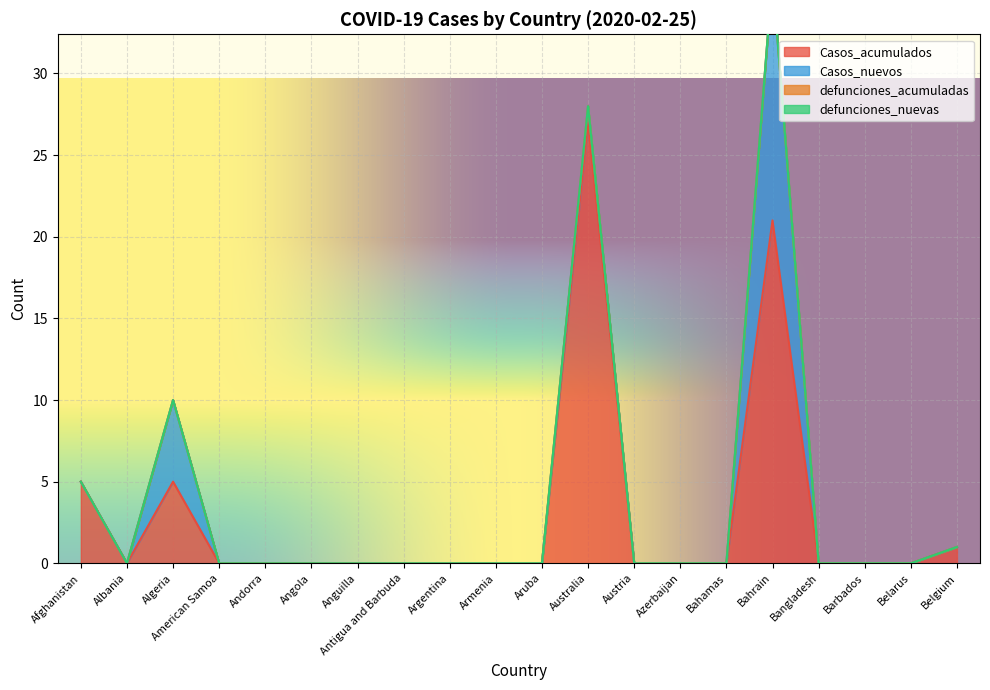

List the series in order of their peak value, highest first.

Casos_acumulados, Casos_nuevos, defunciones_acumuladas, defunciones_nuevas